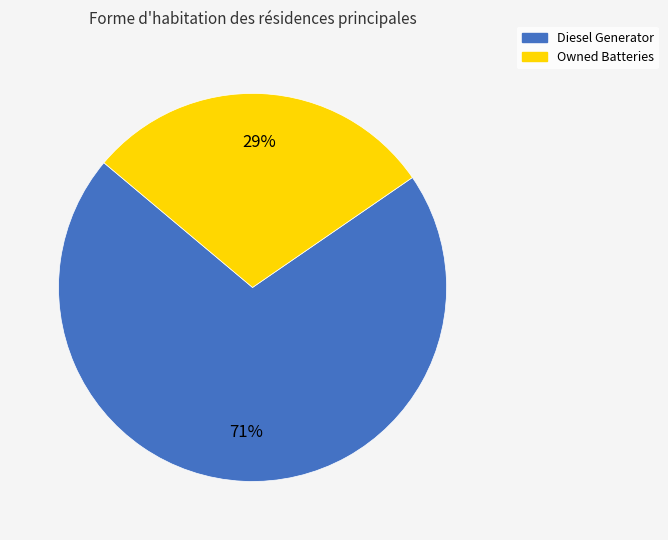

What is the largest slice in the pie chart?

Diesel Generator